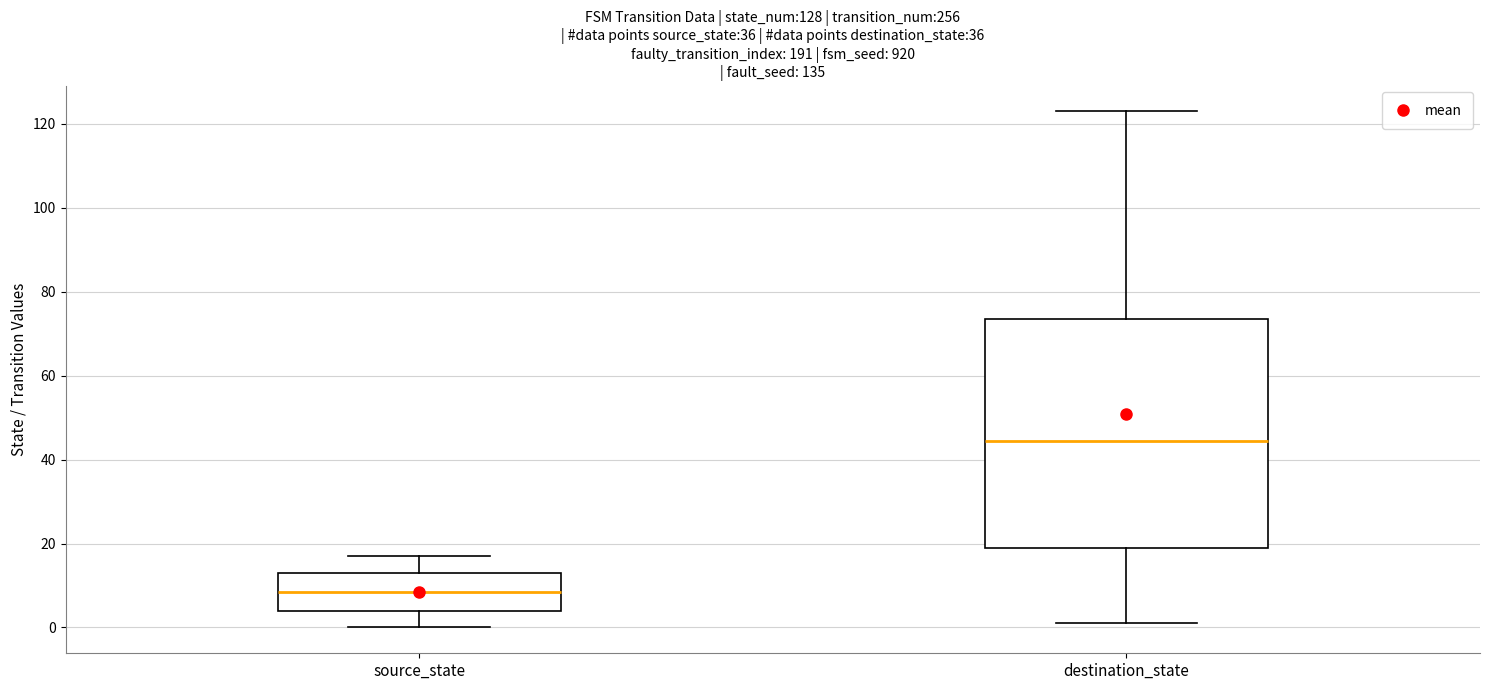

Reading left to right, transcribe this box plot: for each box, give where its median line is, the range the box spans, and where its two whiskers end, as read against the y-axis. The values are not printed on the chart, so give them approximately, as read against the axis.

source_state: median 8, box 4 to 14, whiskers 0 to 18
destination_state: median 44, box 20 to 74, whiskers 2 to 124